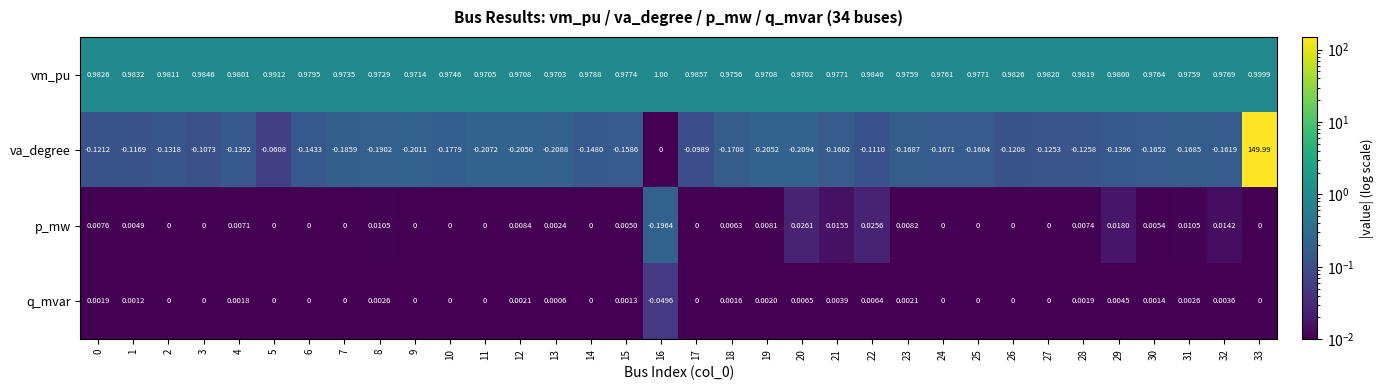

Rank the series by their maximum value, from highest to lowest.

va_degree, vm_pu, p_mw, q_mvar